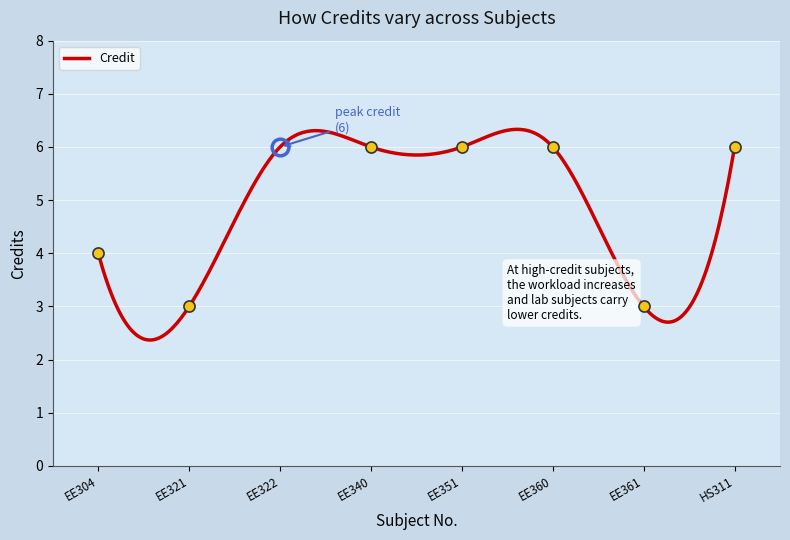

What is the difference between the maximum and minimum values?

4.0